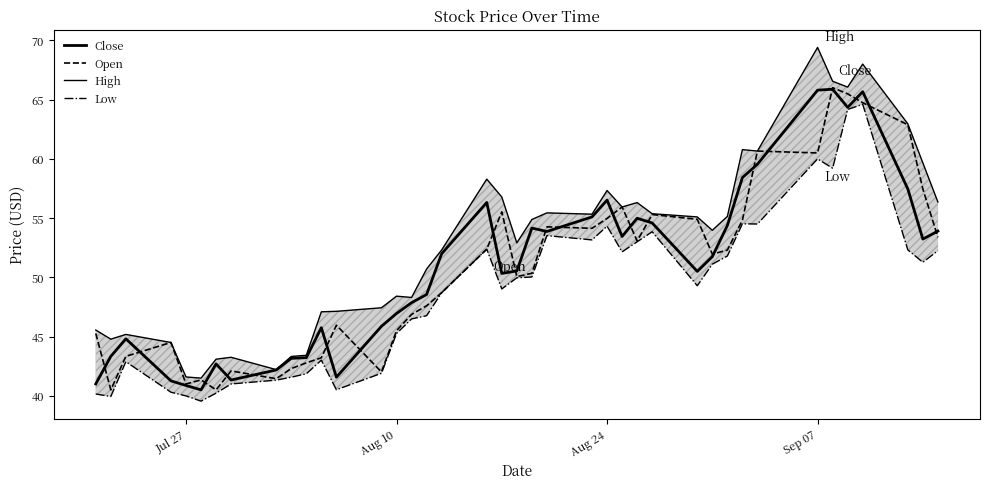

Does the chart have visible grid lines?

No